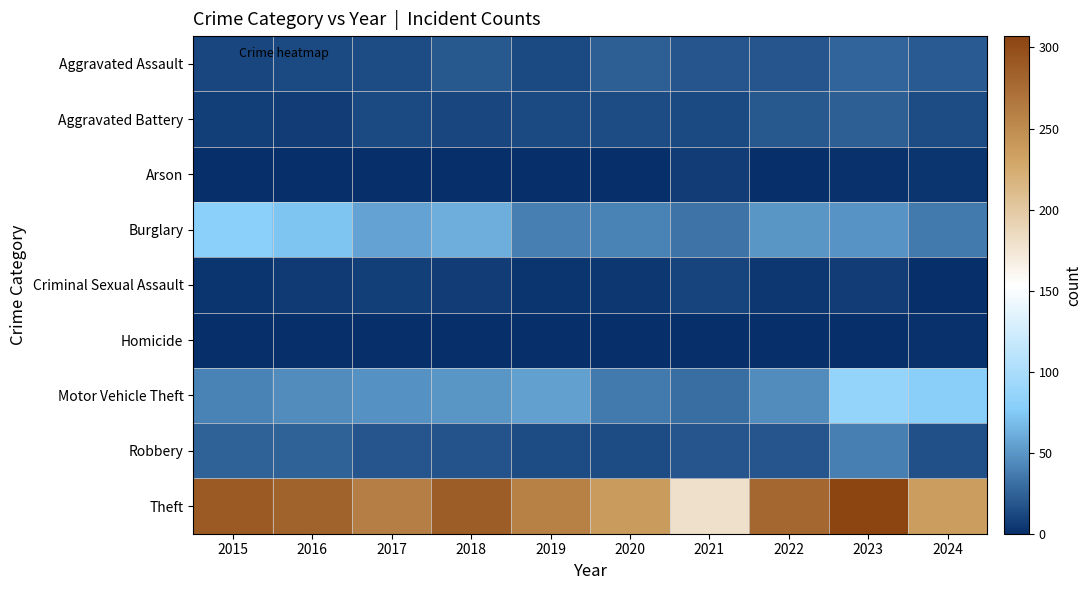

Rank the series by their maximum value, from highest to lowest.

Theft, Motor Vehicle Theft, Burglary, Robbery, Aggravated Assault, Aggravated Battery, Criminal Sexual Assault, Arson, Homicide